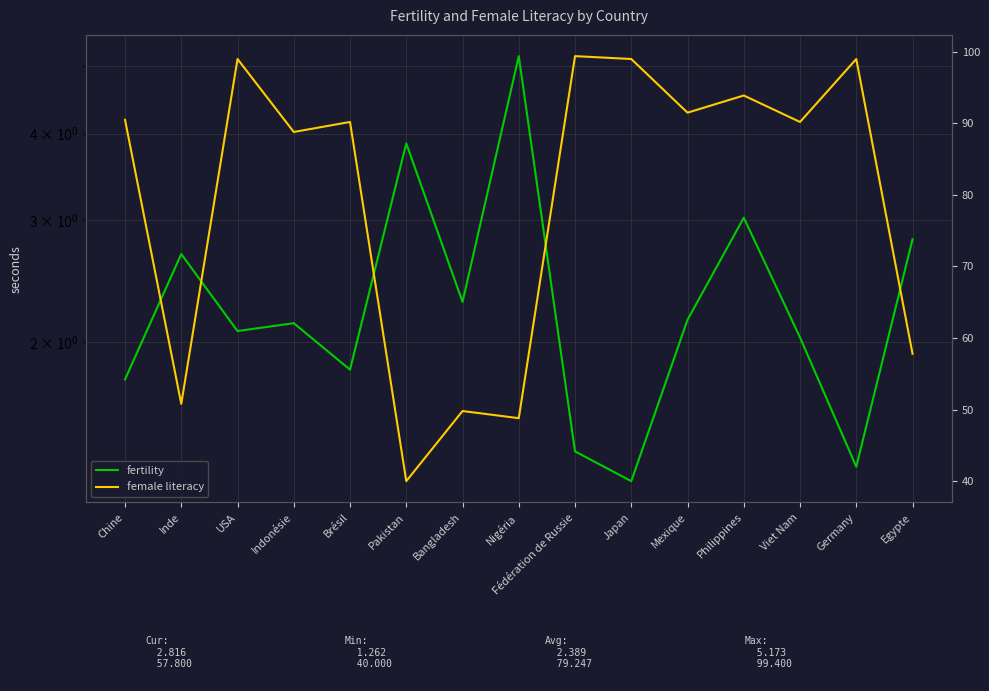

Which category has the highest value in the female literacy series?

Fédération de Russie